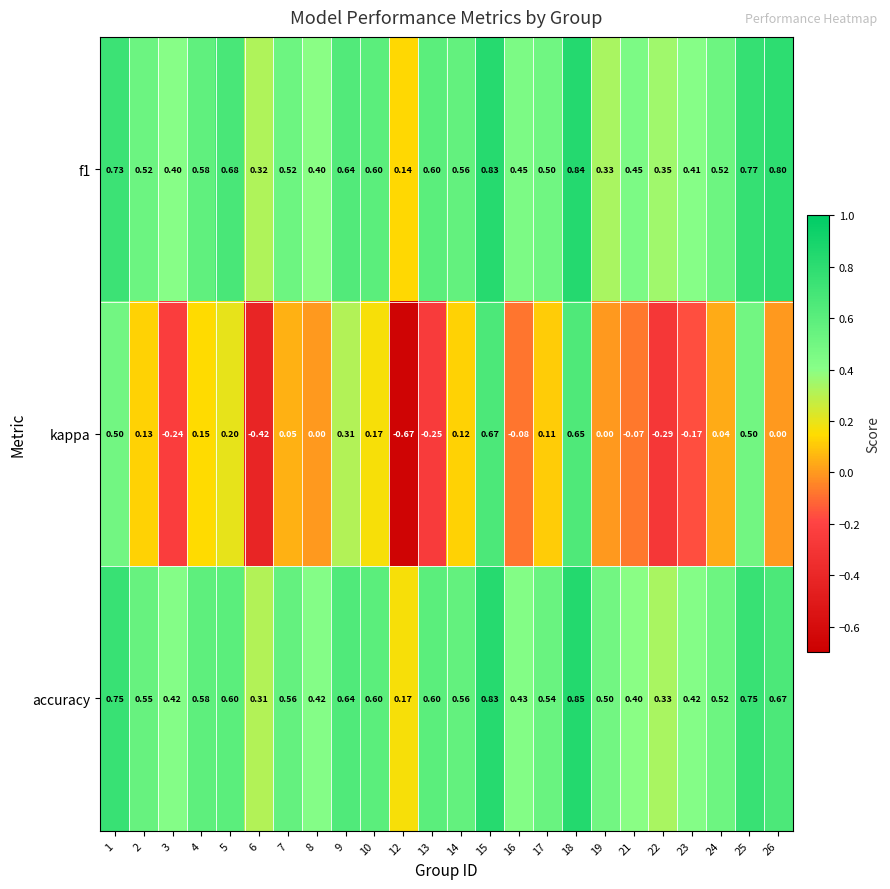

What is the spread (max minus min) of values at 14?

0.4